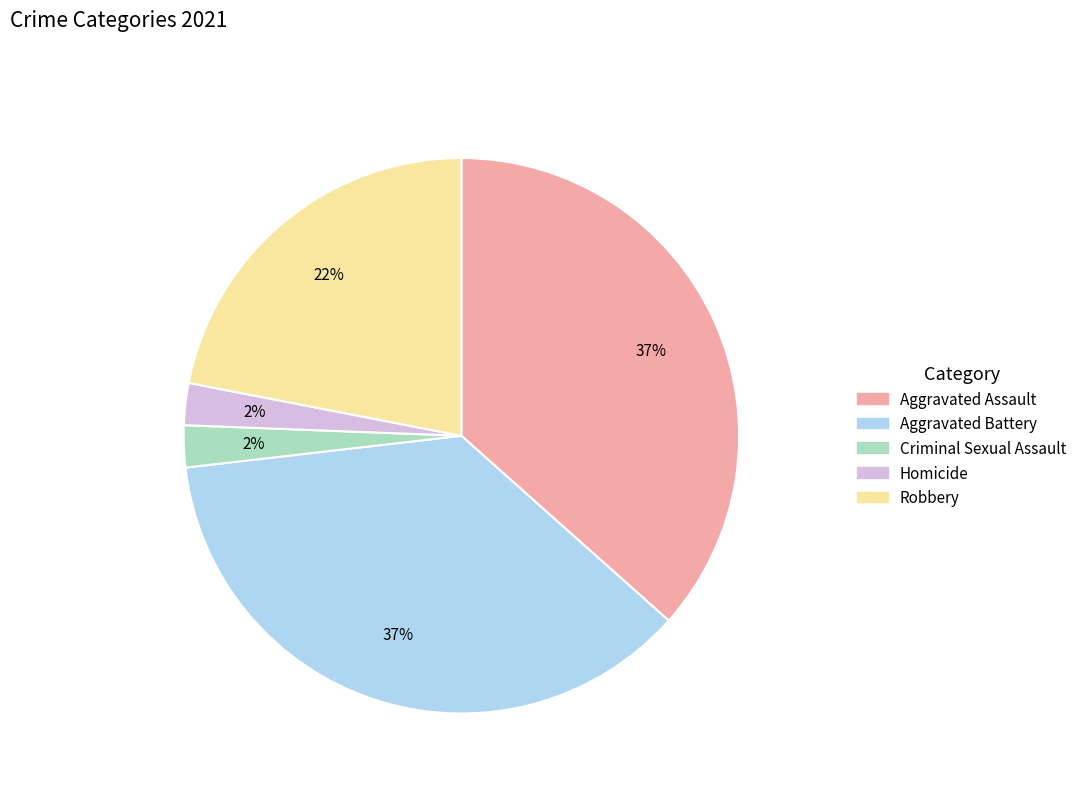

The Criminal Sexual Assault slice represents 11% of the pie. True or false?

False